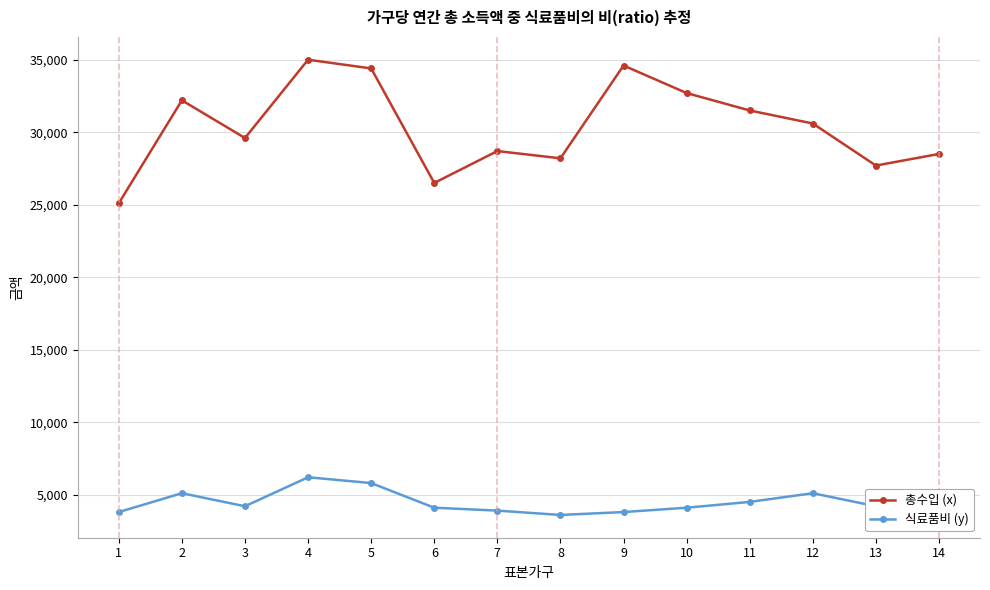

Rank the series at 10 from lowest to highest value.

식료품비 (y), 총수입 (x)